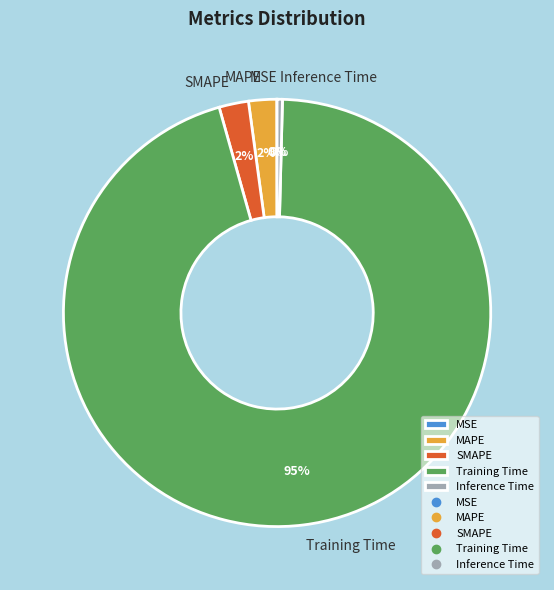

Which slice is the largest?

Training Time